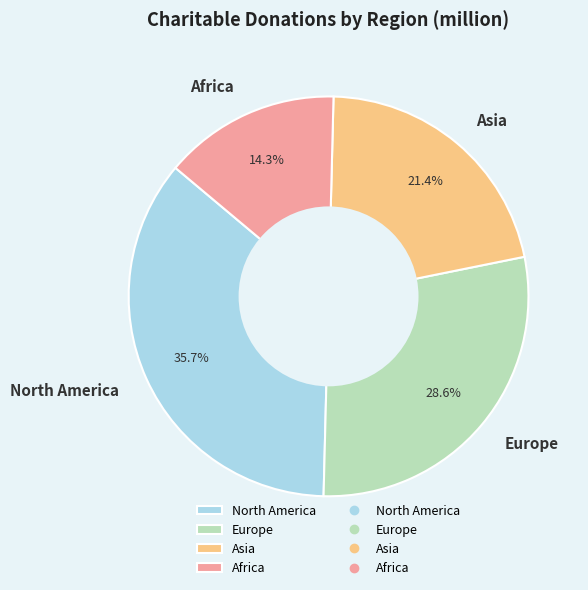

Is there any slice that represents more than half of the pie?

No